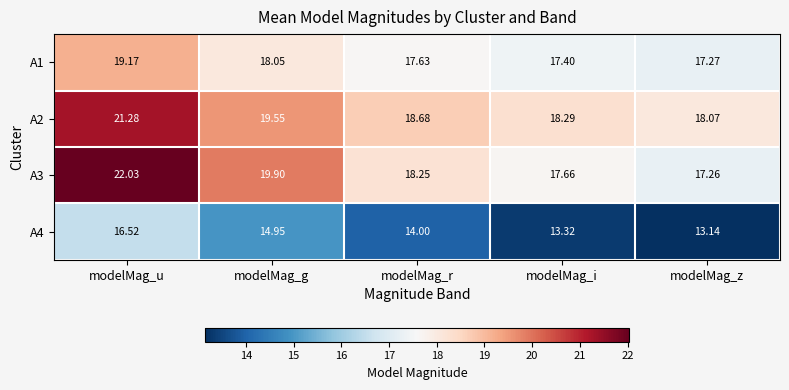

Count the number of categories in the chart.

5